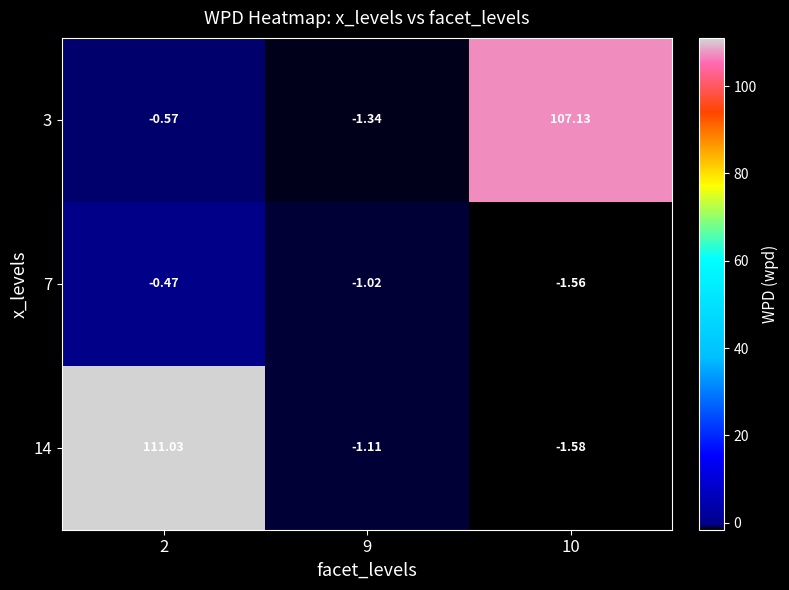

What is the total value across all series at 2?

110.0